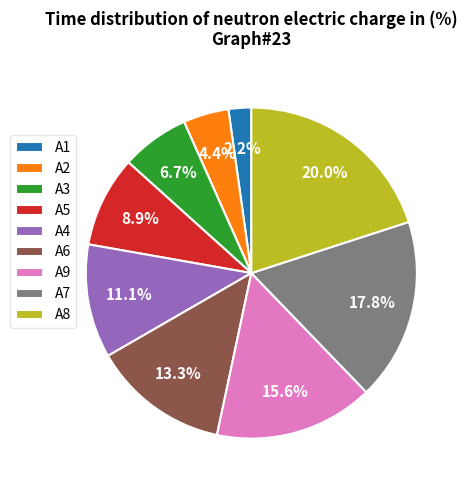

Combined, what portion of the pie is A7 and A6?

31.1%